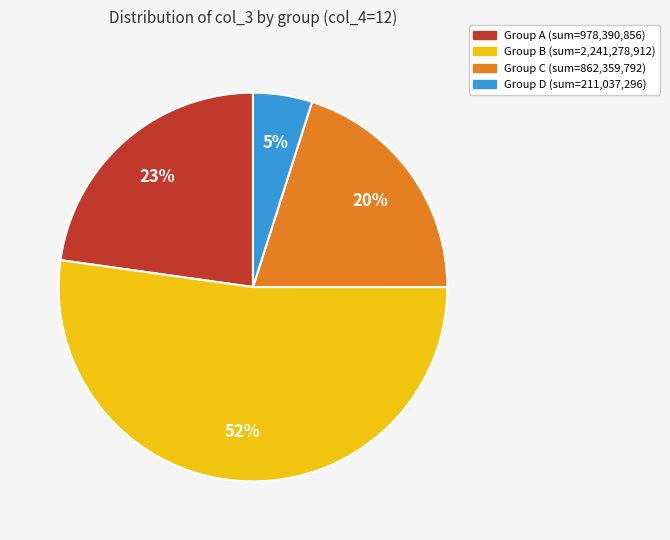

How many segments does this pie chart have?

4